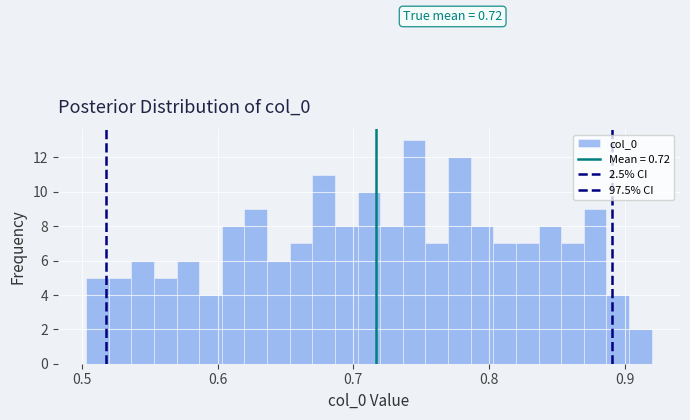

Around what value on the x-axis is the tallest bar? Give the approximate position of its centre, as read against the axis.

0.74